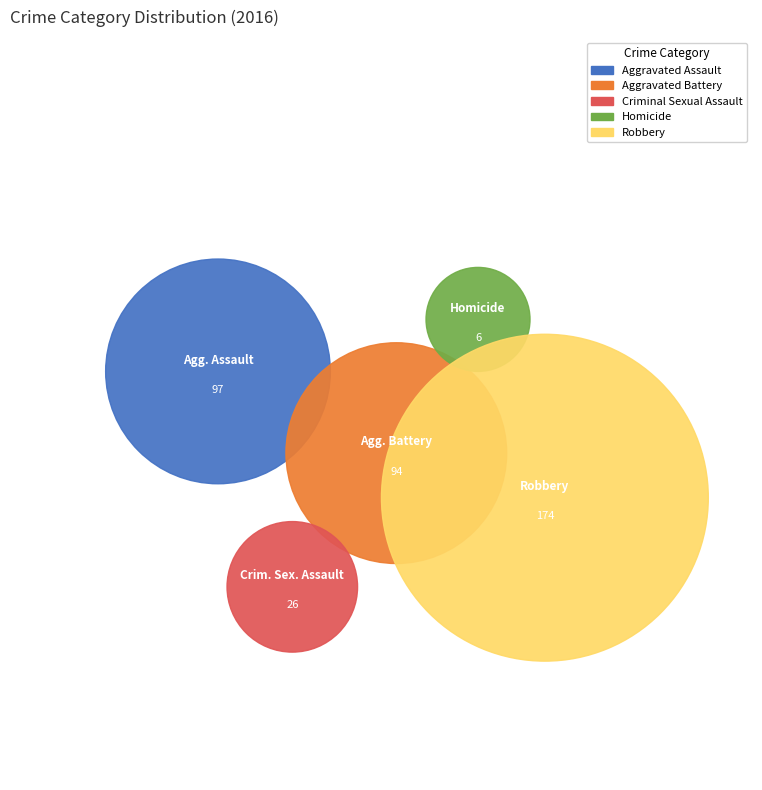

Which slice is the smallest?

Homicide